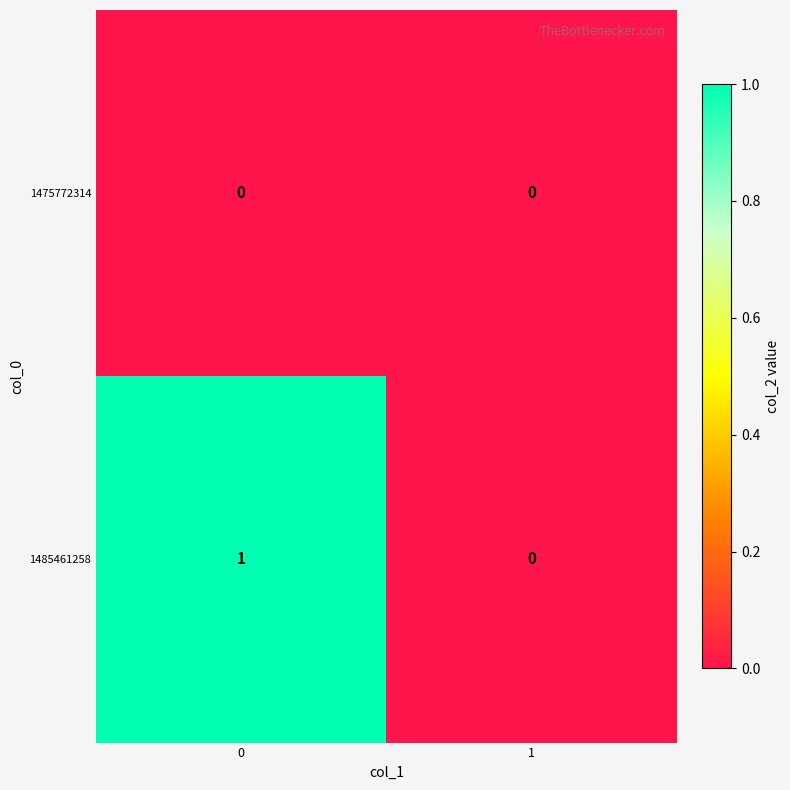

Reading right to left, list all the values displayed in this chart.

1475772314: 1=0	0=0
1485461258: 1=0	0=1